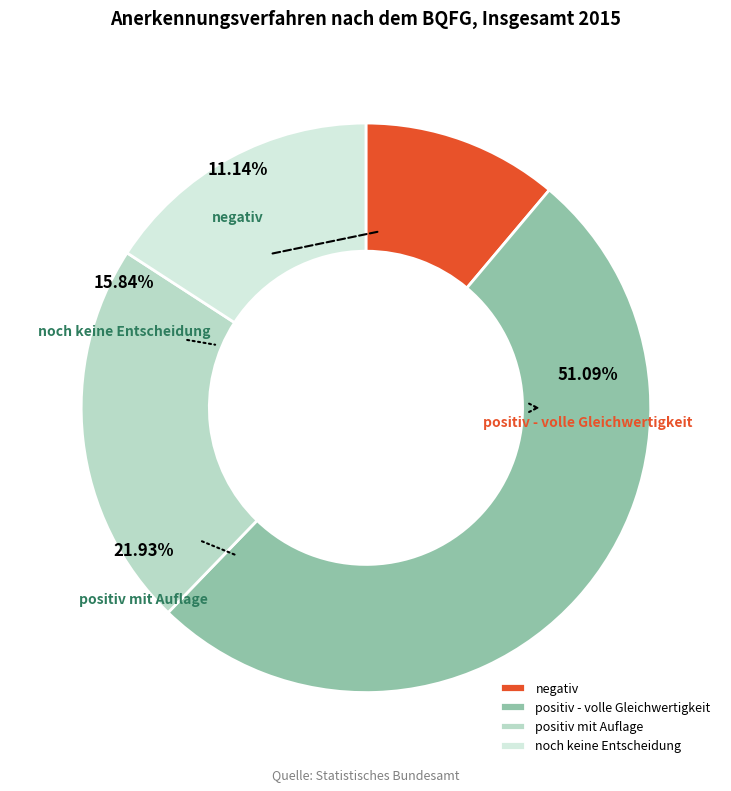

Is there any slice that represents more than half of the pie?

Yes